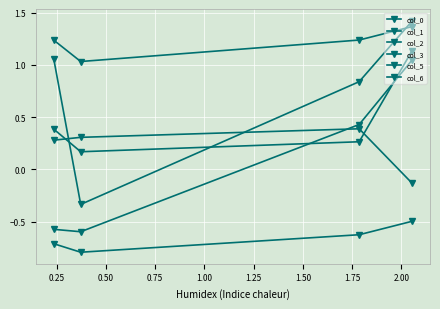

How many lines are shown in the chart?

6